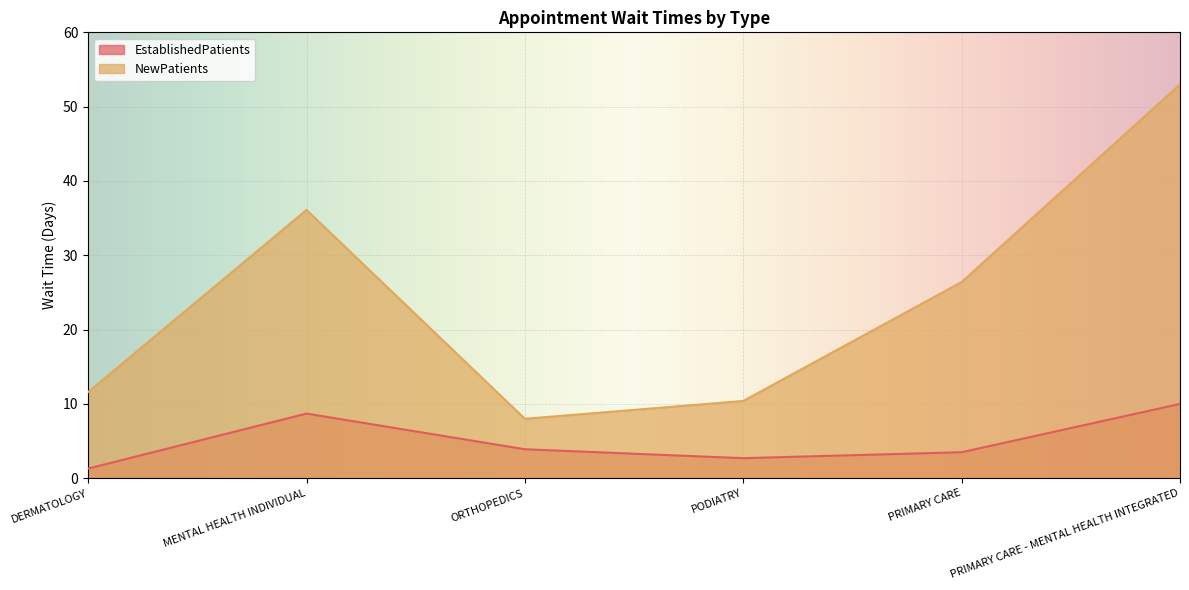

What is the difference between the EstablishedPatients values at MENTAL HEALTH INDIVIDUAL and PODIATRY?

6.0